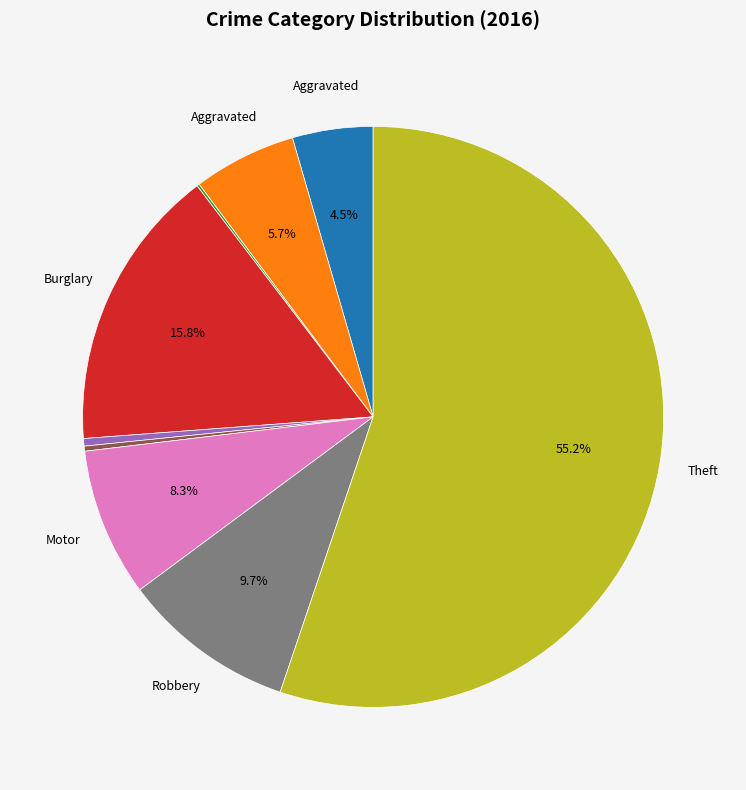

Is there any slice that represents more than half of the pie?

Yes